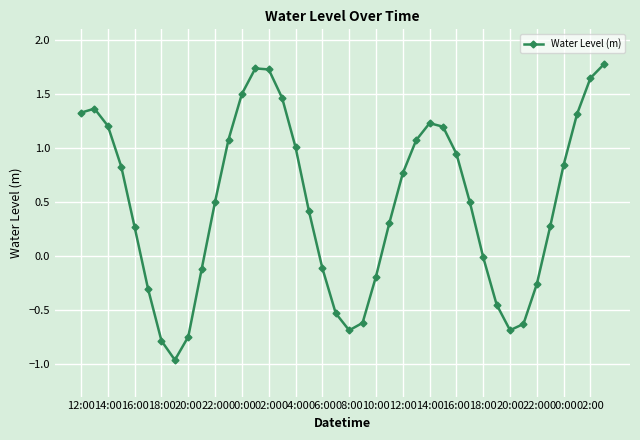

How many points are lower than both their immediate neighbors (excluding endpoints)?

3